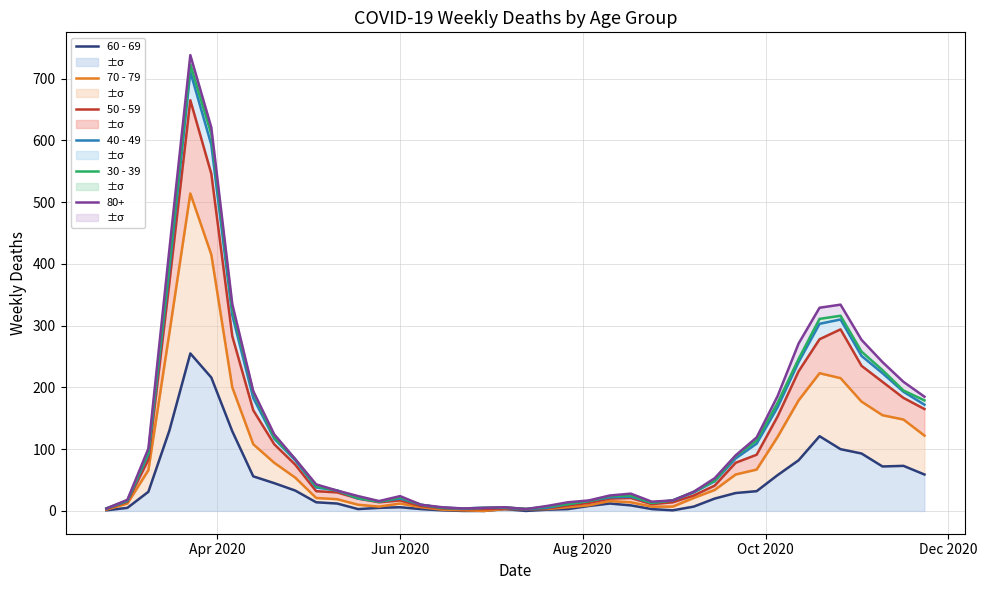

True or false: 50 - 59 and 40 - 49 intersect in this chart.

False